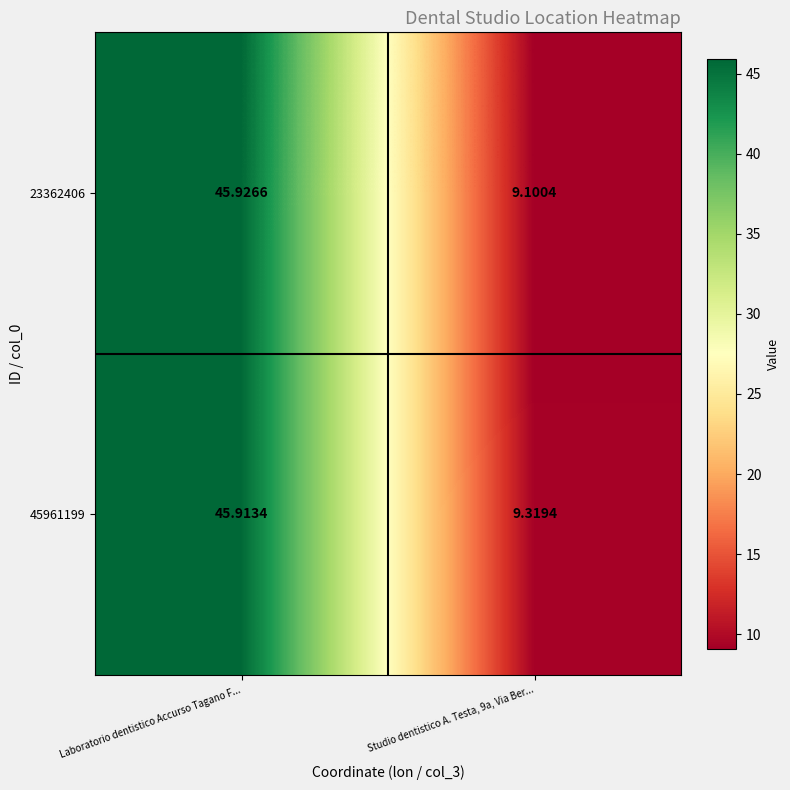

What is the difference between the highest and lowest values at Studio dentistico A. Testa, 9a, Via Ber...?

0.2